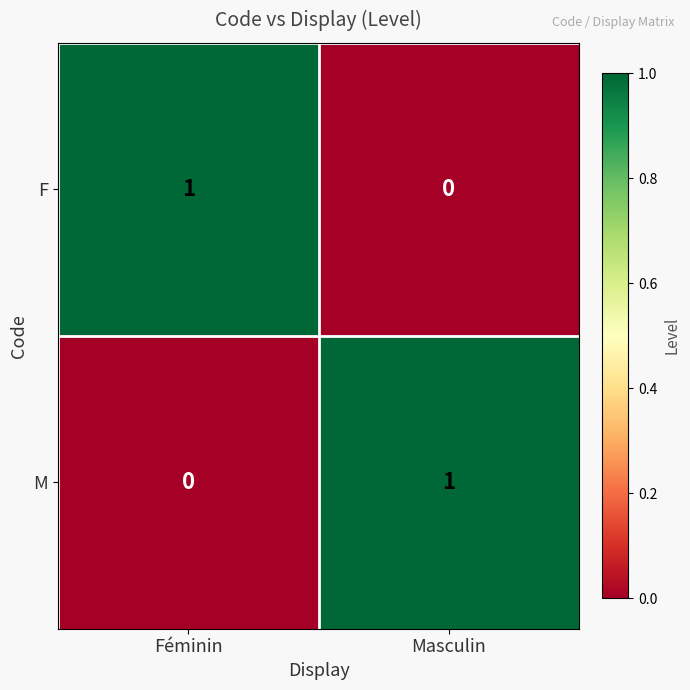

List the labels in order of F value, largest first.

Féminin, Masculin